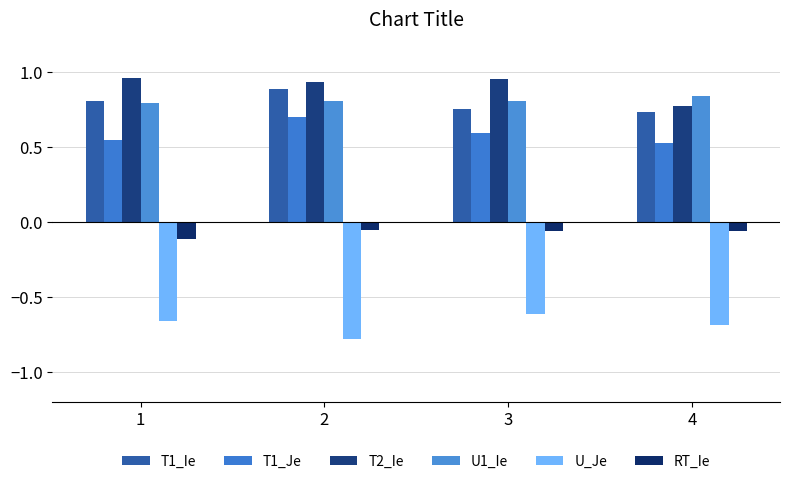

How many groups of bars are there?

4